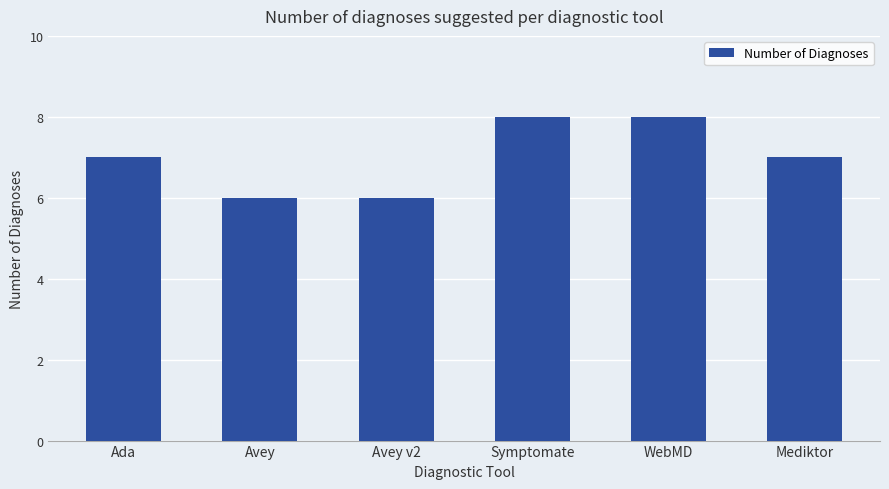

What is the change in value from Avey v2 to WebMD?

+2